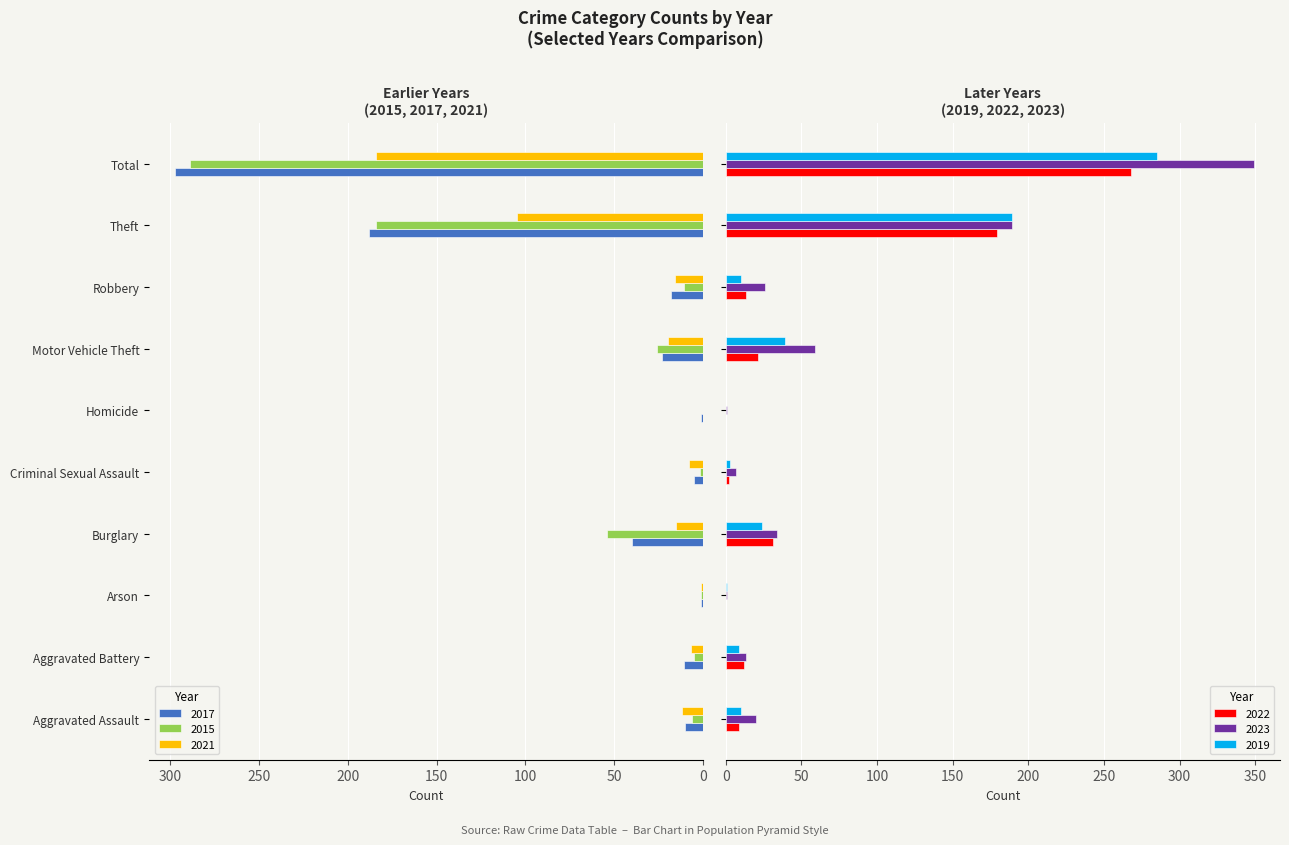

Between Criminal Sexual Assault and Aggravated Battery, which is larger?

Aggravated Battery